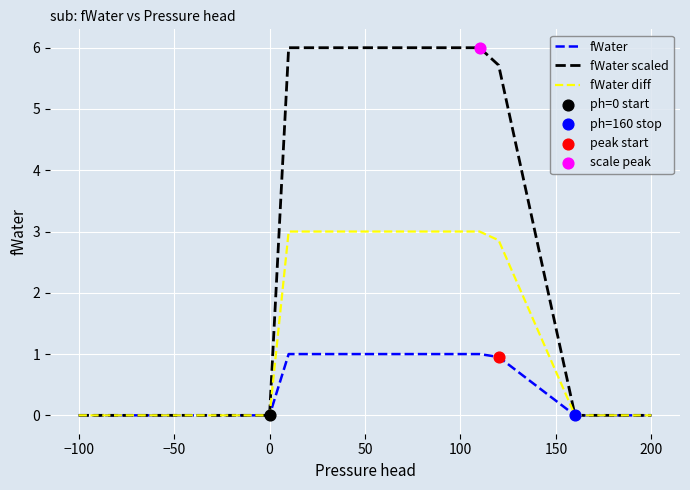

Which series has the widest spread of values?

fWater scaled